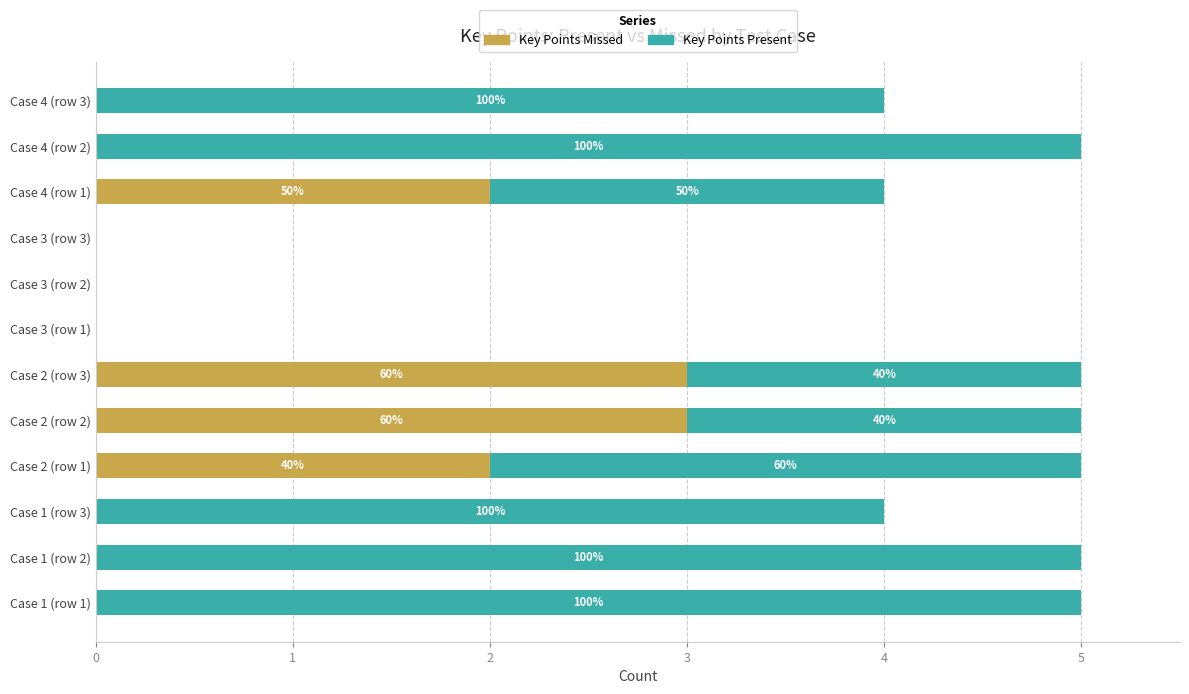

What are all the series names shown in the legend?

Key Points Missed, Key Points Present